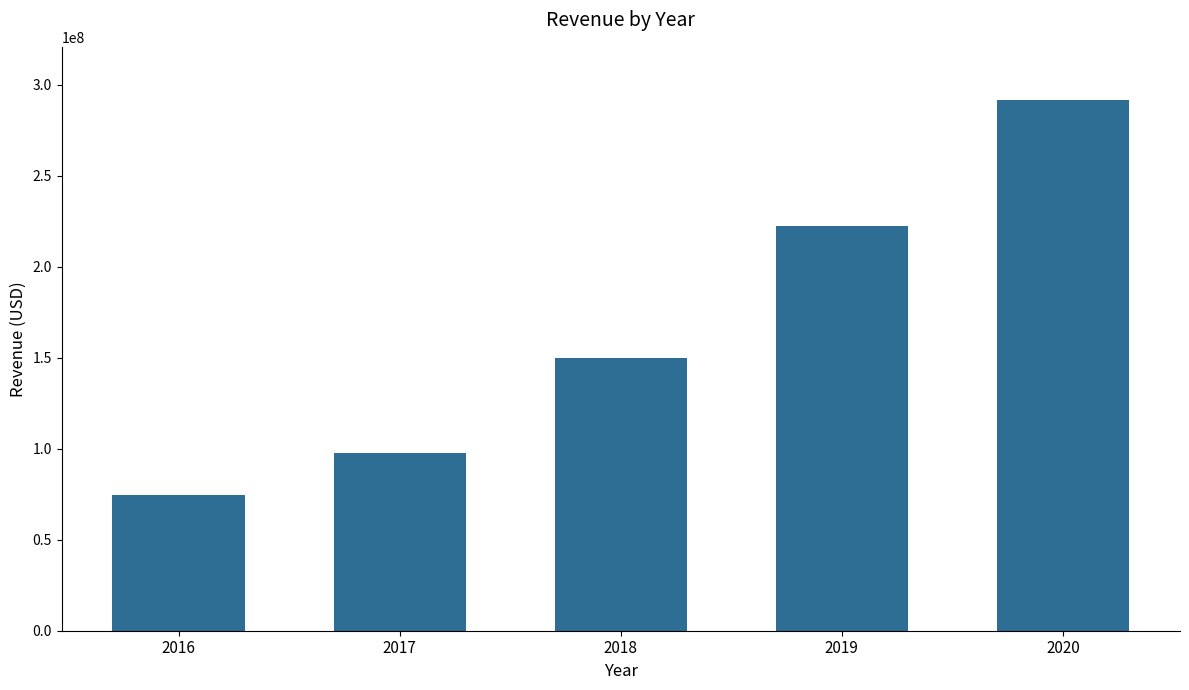

Approximately how many times larger is the value at 2018 compared to 2017?

1.5